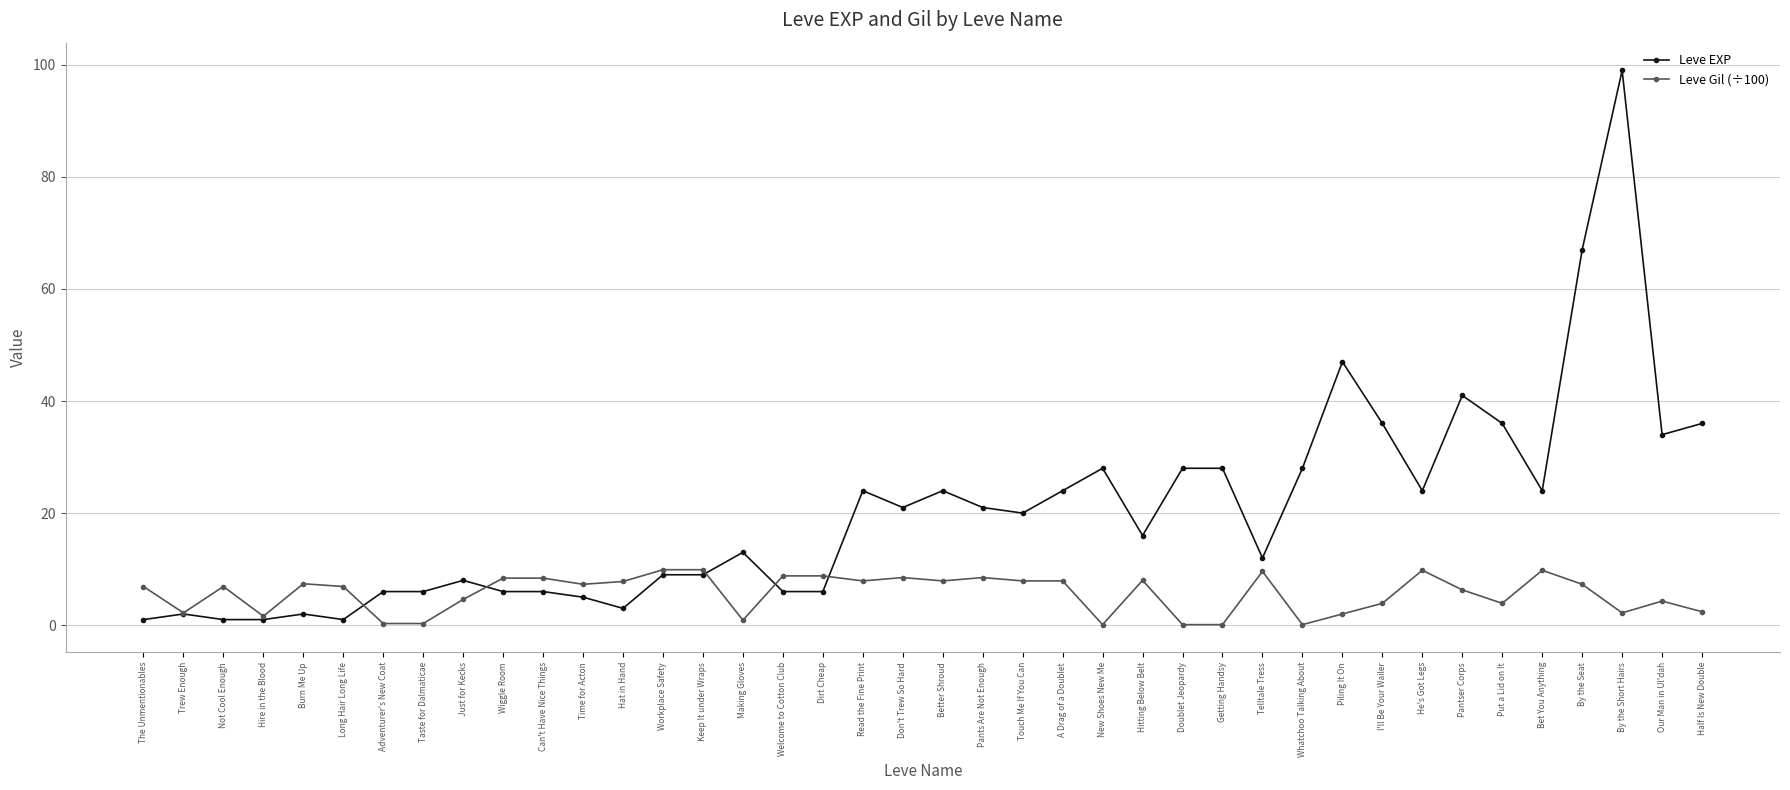

Rank the series by their average value, from lowest to highest.

Leve Gil (÷100), Leve EXP